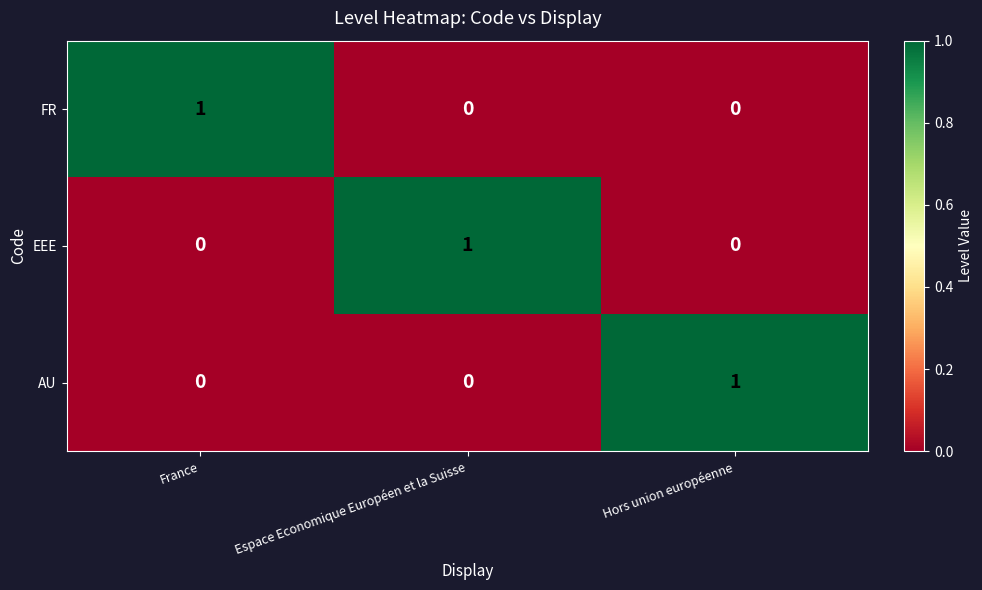

At which label does AU reach its peak?

Hors union européenne